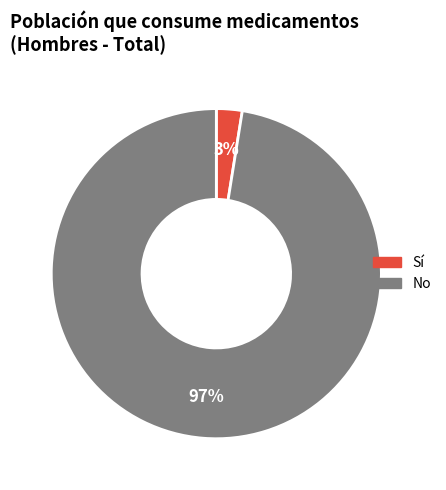

Count the number of slices in the pie.

2